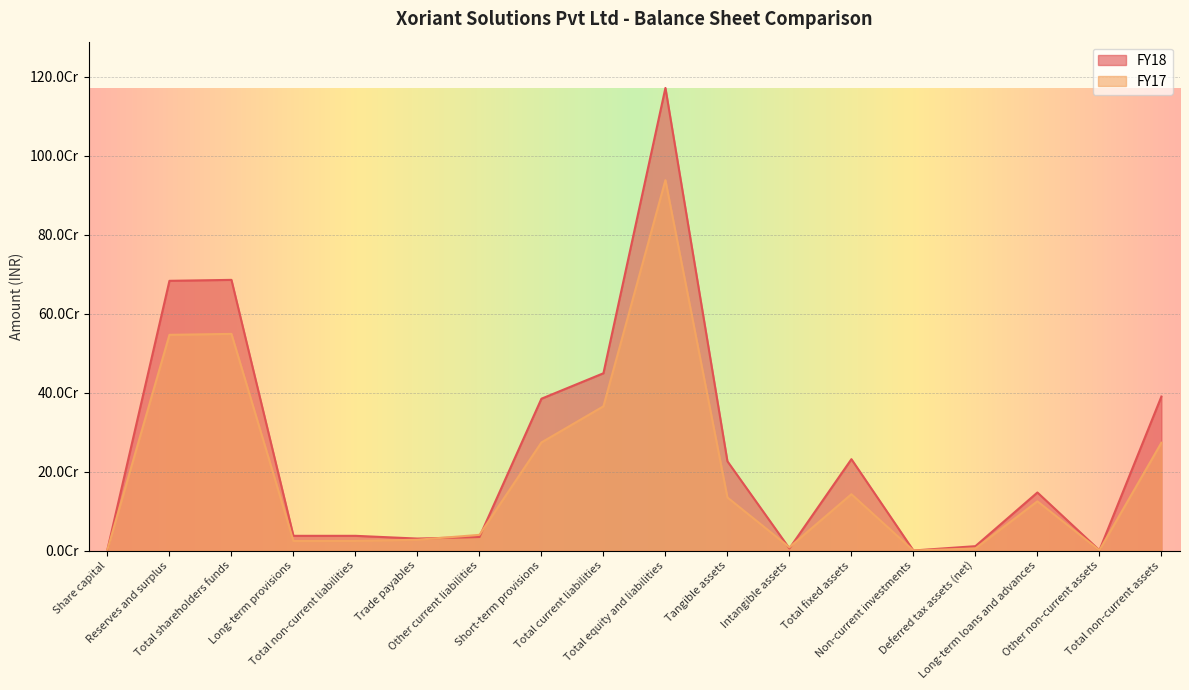

The FY17 series shows 2399960 at Share capital. True or false?

True